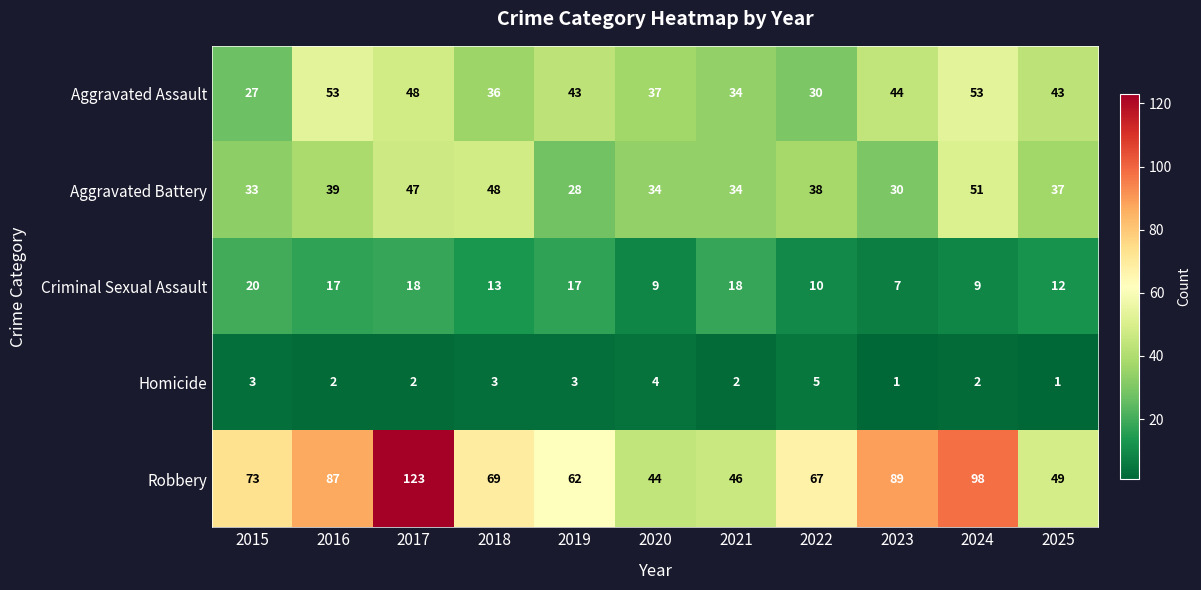

What is the total value across all series at 2025?

142